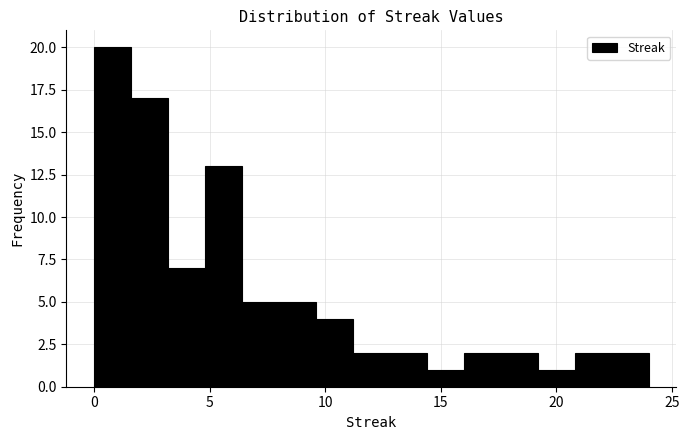

Around what value on the x-axis is the tallest bar? Give the approximate position of its centre, as read against the axis.

1.0